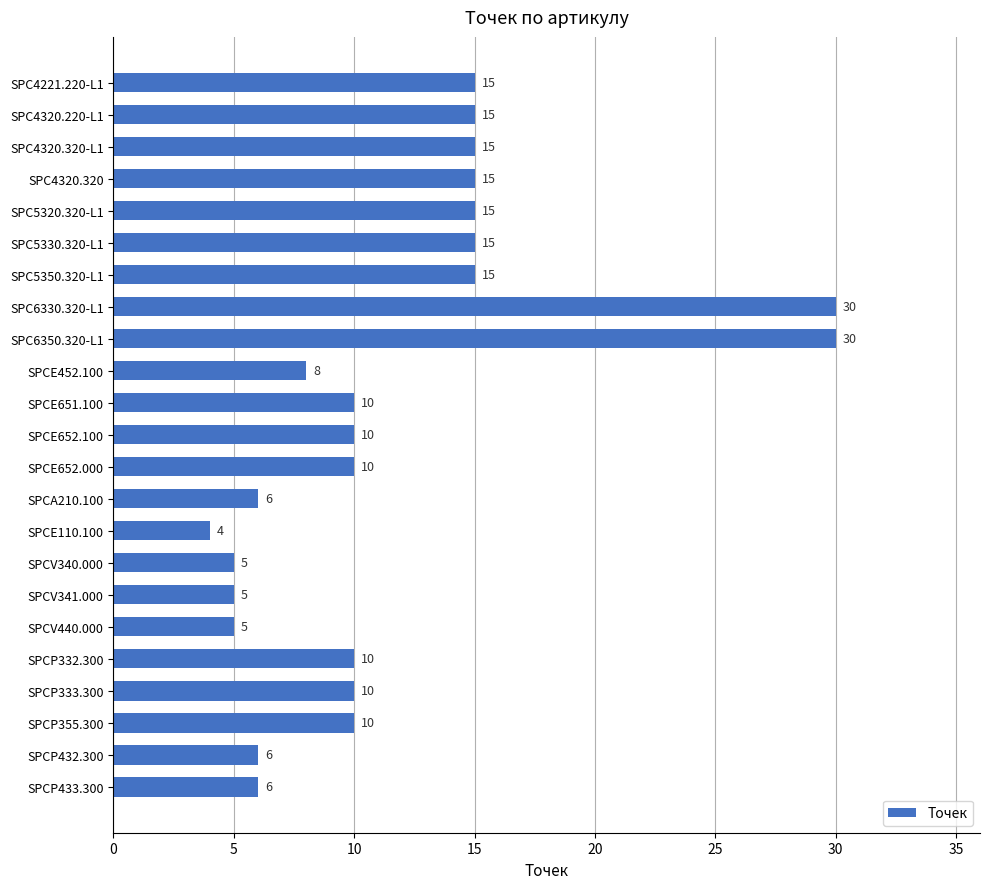

True or false: the data shows 9 at SPCA210.100.

False